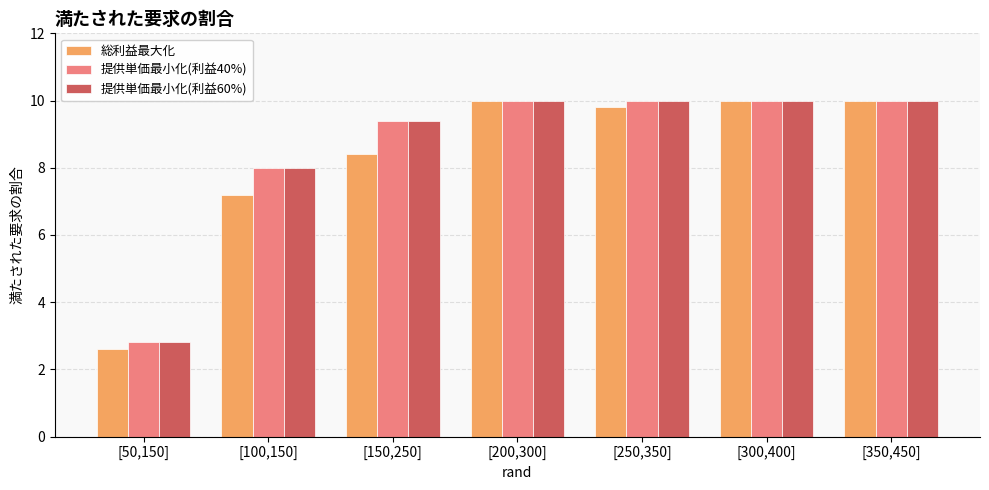

Is it true that 総利益最大化 equals 5.2 at [250,350]?

False